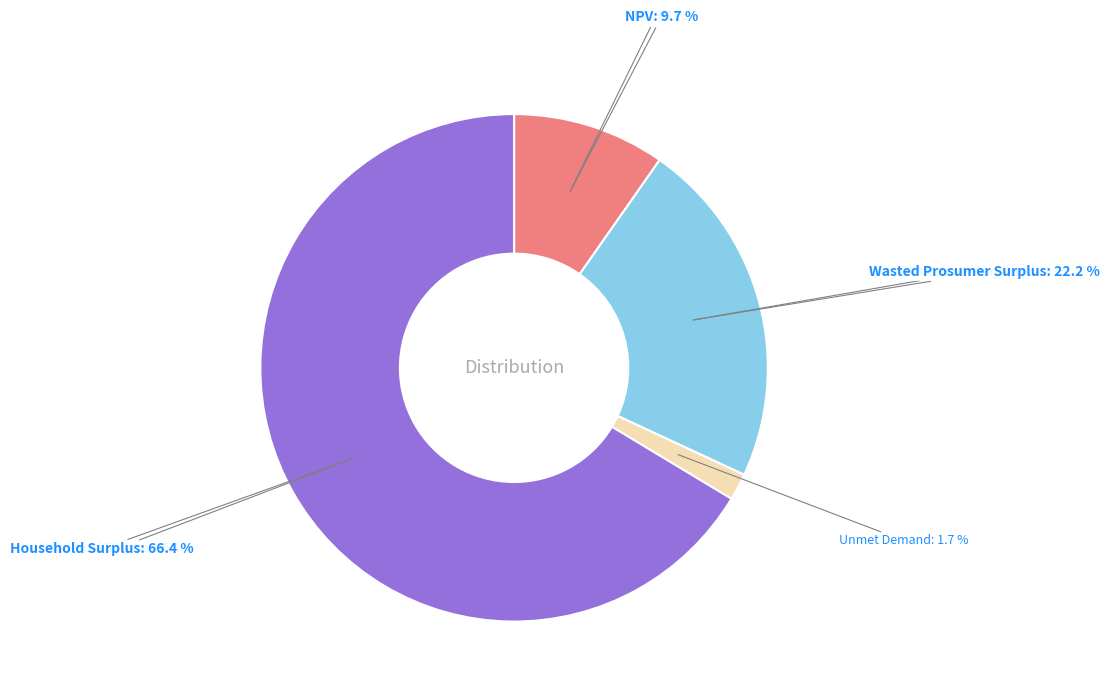

Which has a higher value, NPV or Household Surplus?

Household Surplus